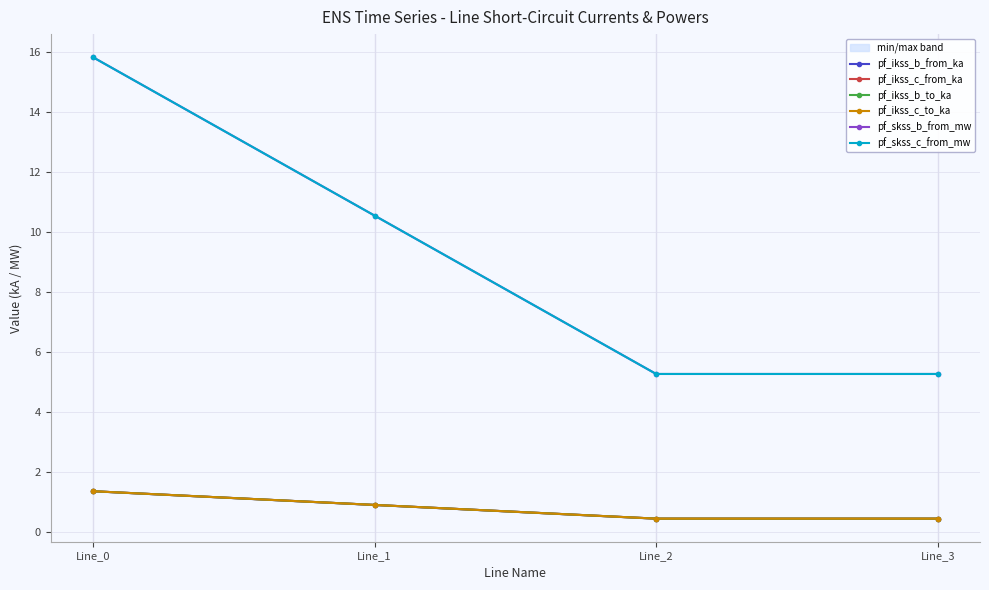

Which has a higher value, Line_3 or Line_2?

Line_3